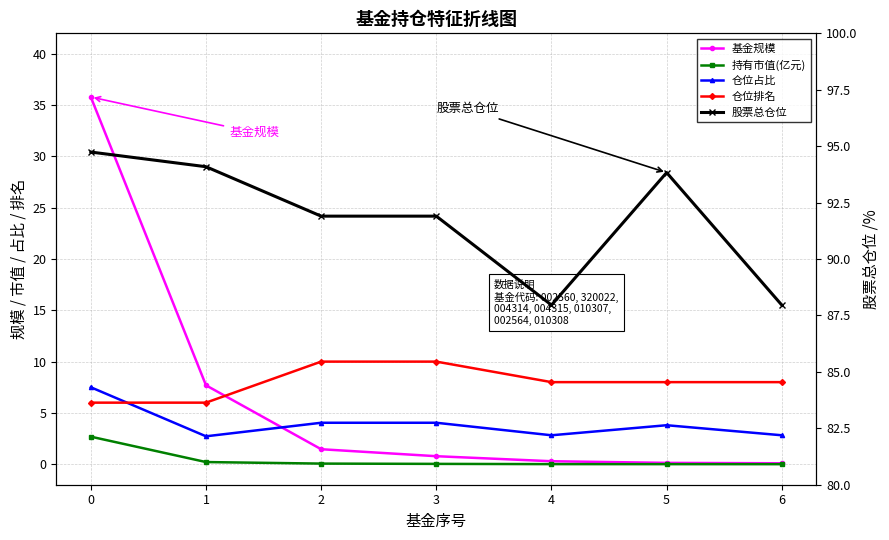

Reading left to right, transcribe all the data shown in this chart.

基金规模: 35.8	7.7	1.5	0.8	0.3	0.1	0.1
持有市值(亿元): 2.7	0.2	0.1	0.0	0.0	0.0	0.0
仓位占比: 7.5	2.7	4.0	4.0	2.8	3.8	2.8
仓位排名: 6.0	6.0	10.0	10.0	8.0	8.0	8.0
股票总仓位: 94.7	94.1	91.9	91.9	88.0	93.8	88.0